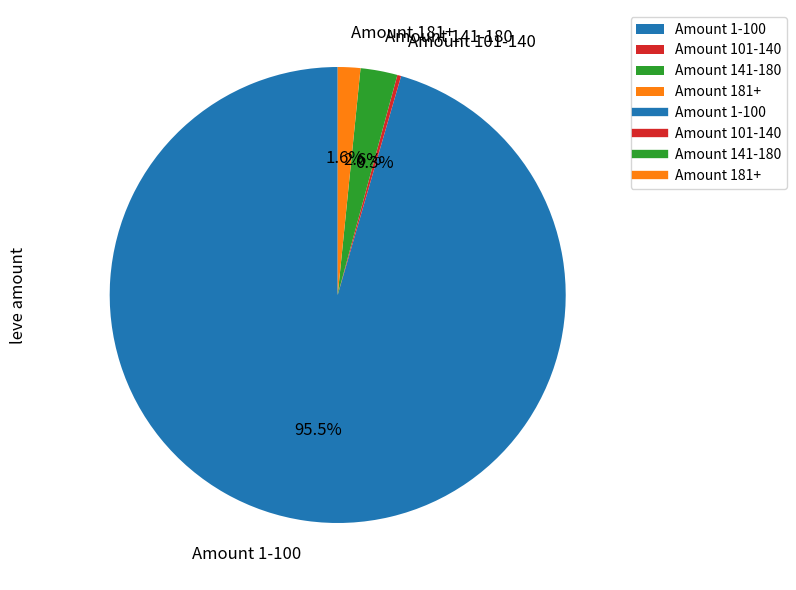

Is there any slice that represents more than half of the pie?

Yes